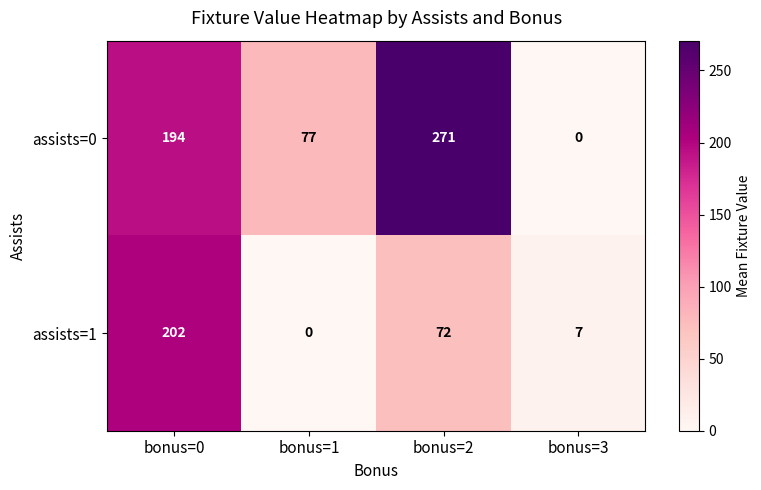

Is it true that assists=1 equals 79 at bonus=1?

False